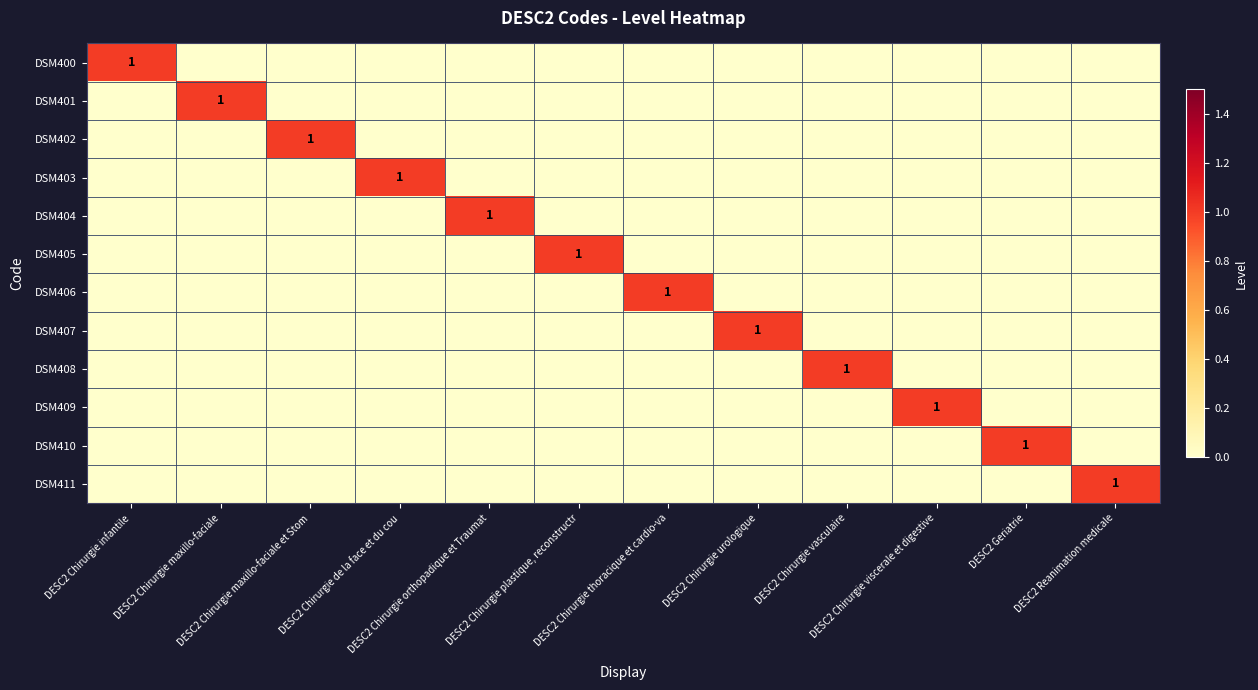

Which series has the largest total across all categories?

DSM400